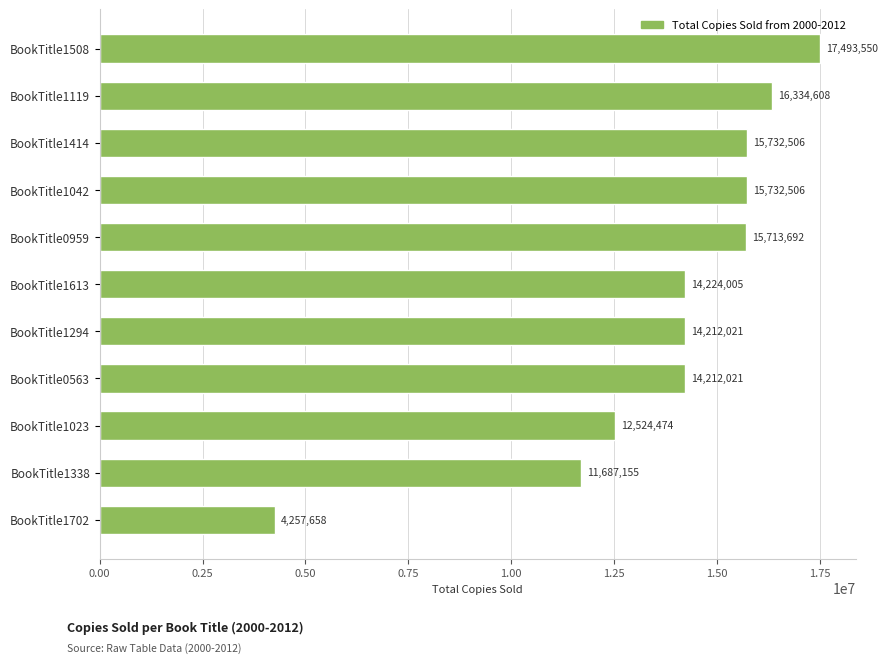

What is the average value?

13829472